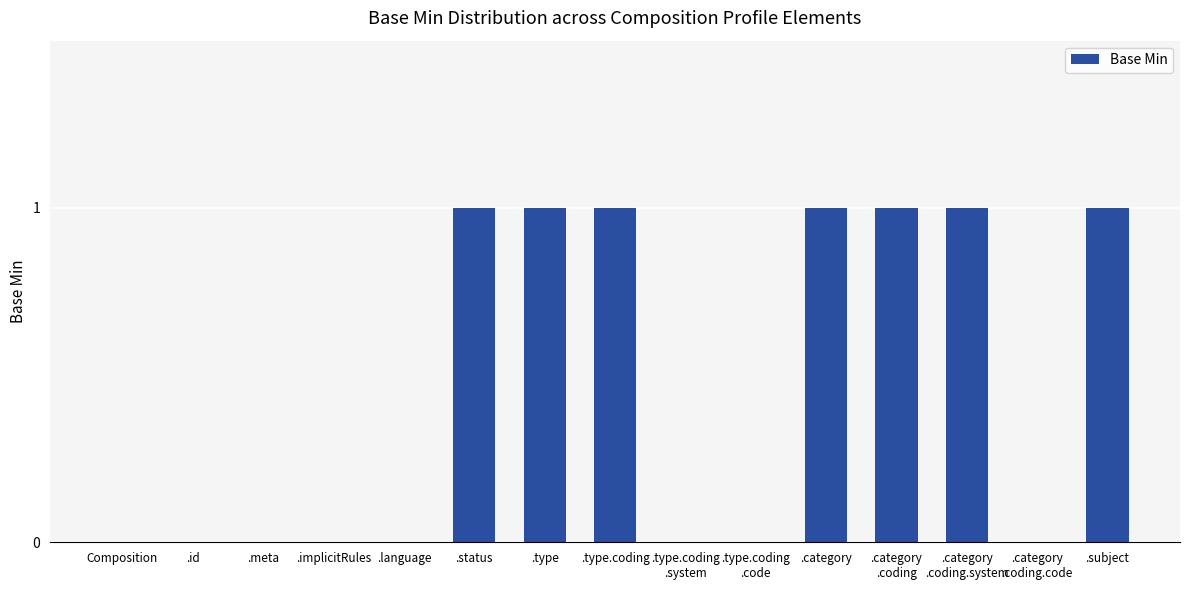

The chart shows a value of 1 at .type.coding. True or false?

True